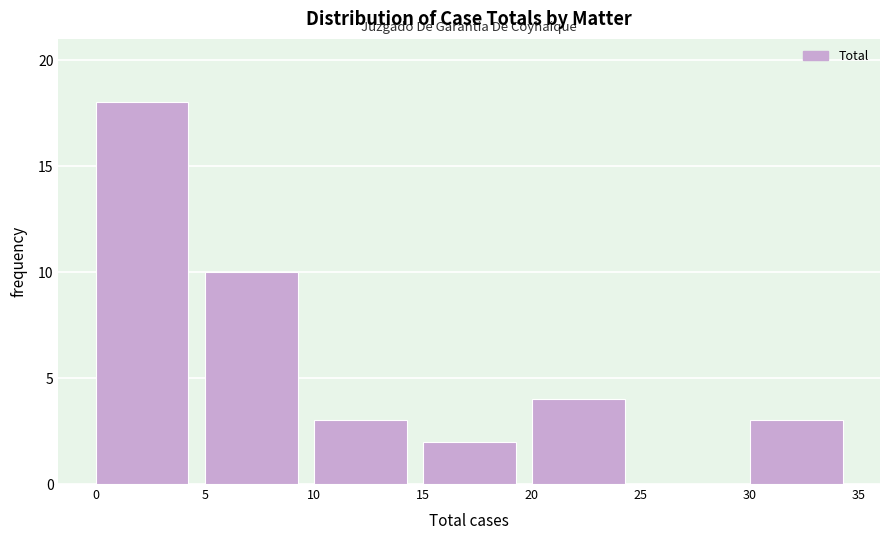

Reading left to right, list every bar in this chart as the range it spans on the x-axis followed by its height. The values are not printed on the chart, so give them approximately, as read against the axis.

0 to 5: 18
5 to 10: 10
10 to 15: 3
15 to 20: 2
20 to 25: 4
25 to 30: 0
30 to 35: 3